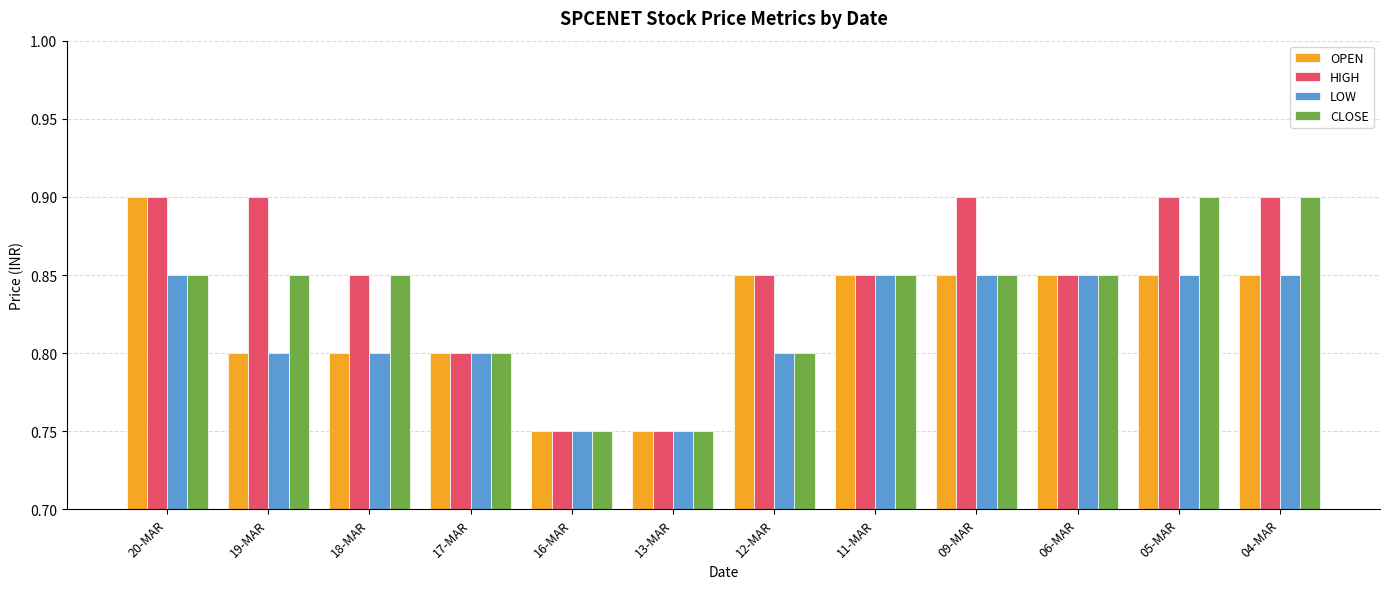

At how many categories does at least one series exceed 0?

12